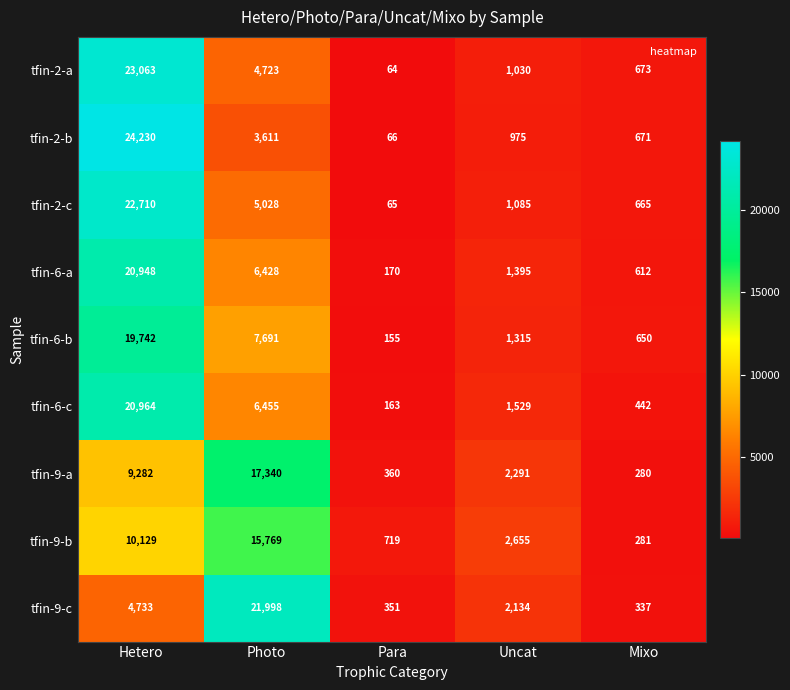

How many data points in tfin-6-c are less than 1529?

2